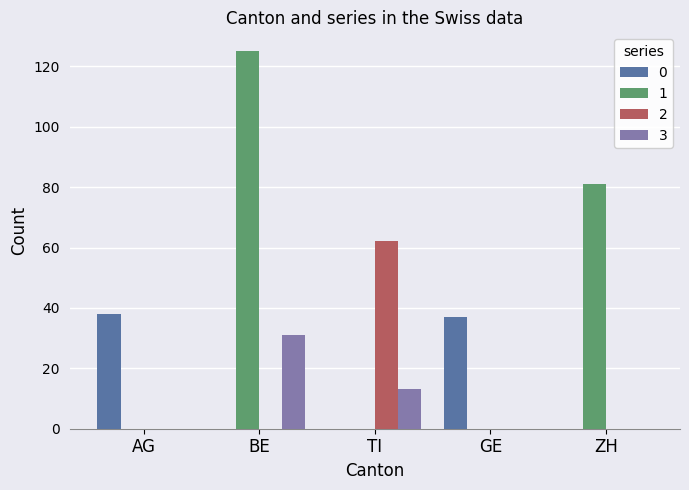

Reading left to right, list all the values displayed in this chart.

0: AG=38	BE=0	TI=0	GE=37	ZH=0
1: AG=0	BE=125	TI=0	GE=0	ZH=81
2: AG=0	BE=0	TI=62	GE=0	ZH=0
3: AG=0	BE=31	TI=13	GE=0	ZH=0